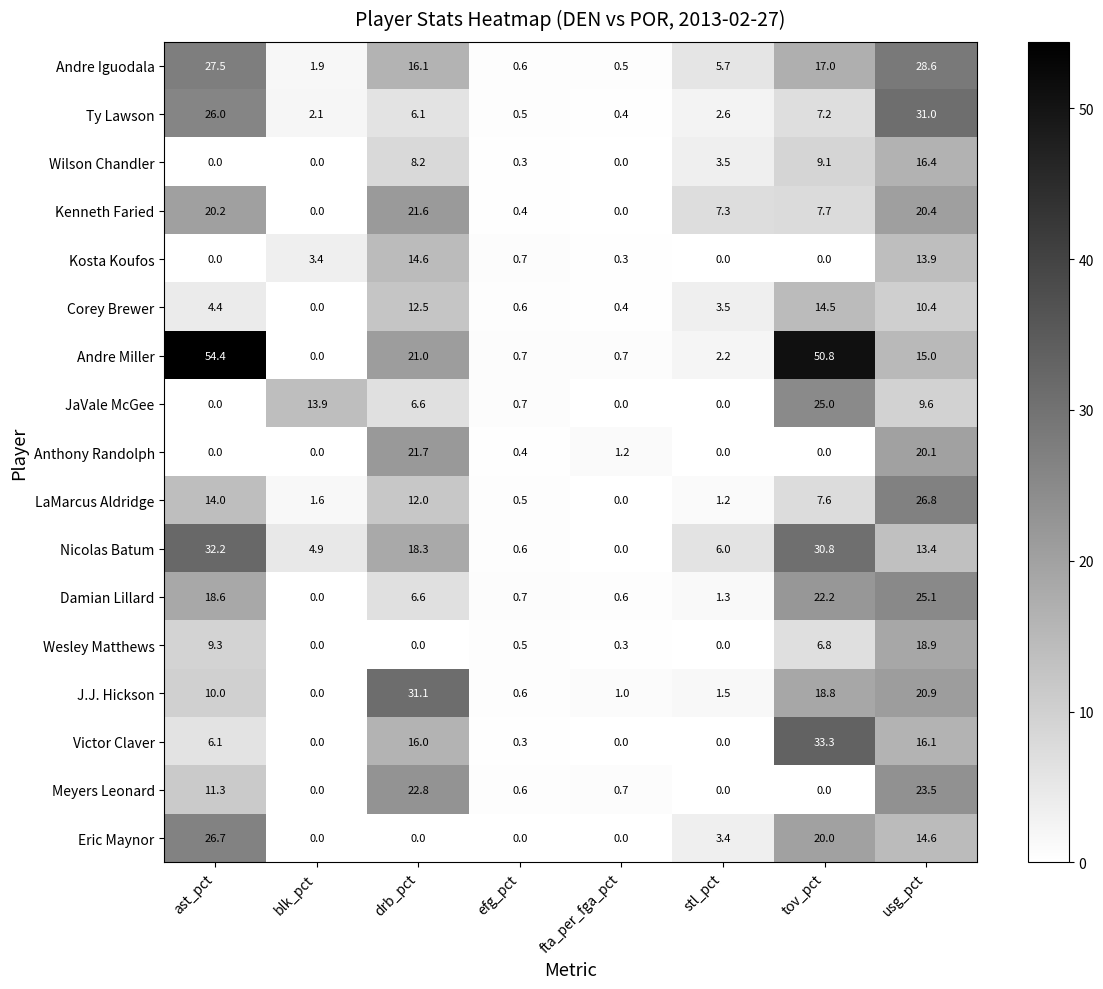

Rank the series by their maximum value, from highest to lowest.

Andre Miller, Victor Claver, Nicolas Batum, J.J. Hickson, Ty Lawson, Andre Iguodala, LaMarcus Aldridge, Eric Maynor, Damian Lillard, JaVale McGee, Meyers Leonard, Anthony Randolph, Kenneth Faried, Wesley Matthews, Wilson Chandler, Kosta Koufos, Corey Brewer